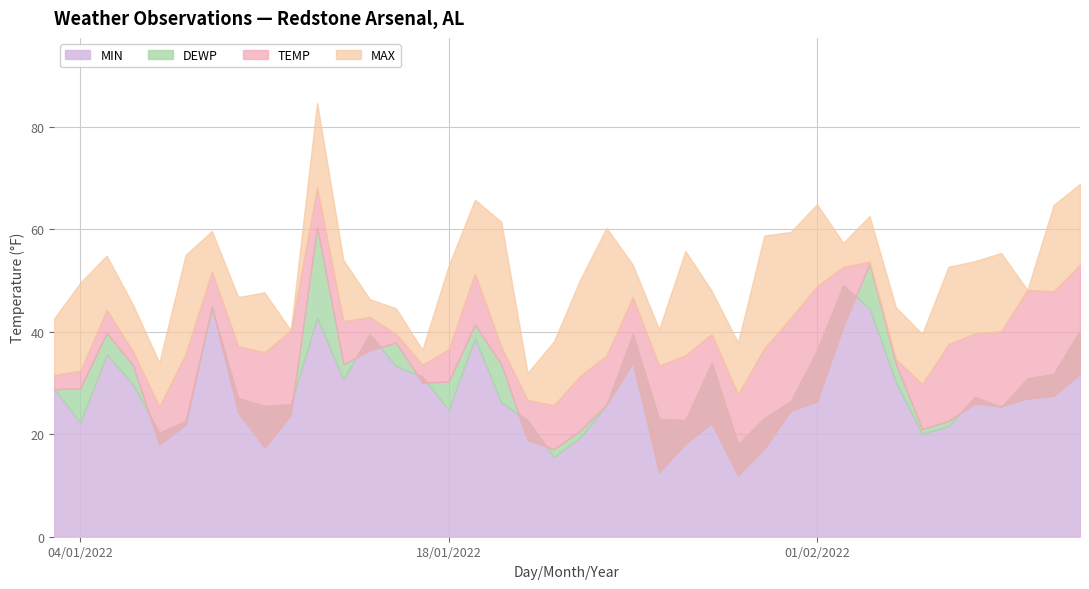

What is the sum of the TEMP values at 20 and 26?

59.2